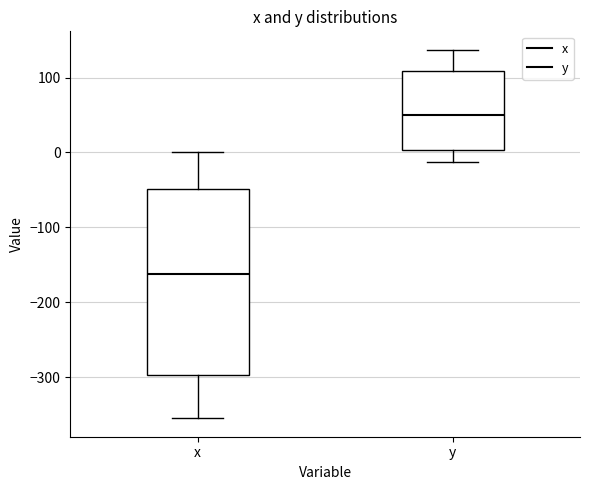

Reading left to right, transcribe this box plot: for each box, give where its median line is, the range the box spans, and where its two whiskers end, as read against the y-axis. The values are not printed on the chart, so give them approximately, as read against the axis.

x: median -160, box -300 to -50, whiskers -350 to 0
y: median 50, box 0 to 110, whiskers -10 to 140